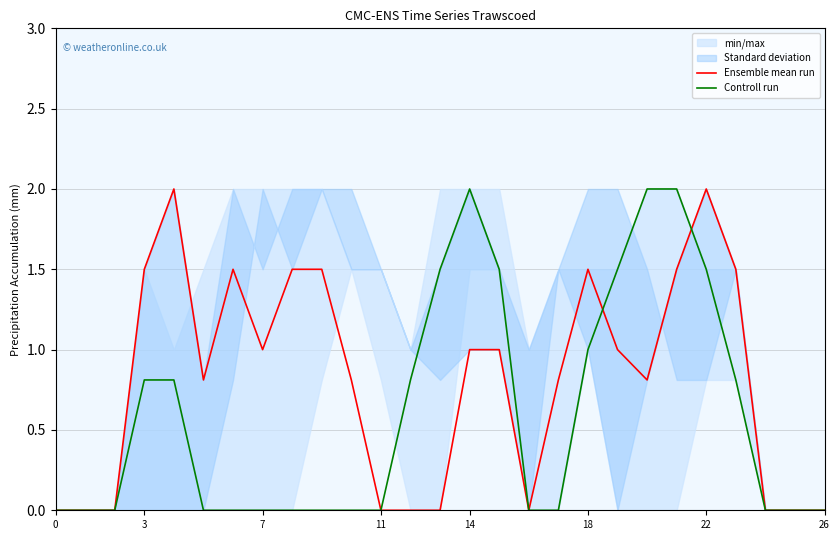

Which series changed the most between 19 and 20?

Controll run